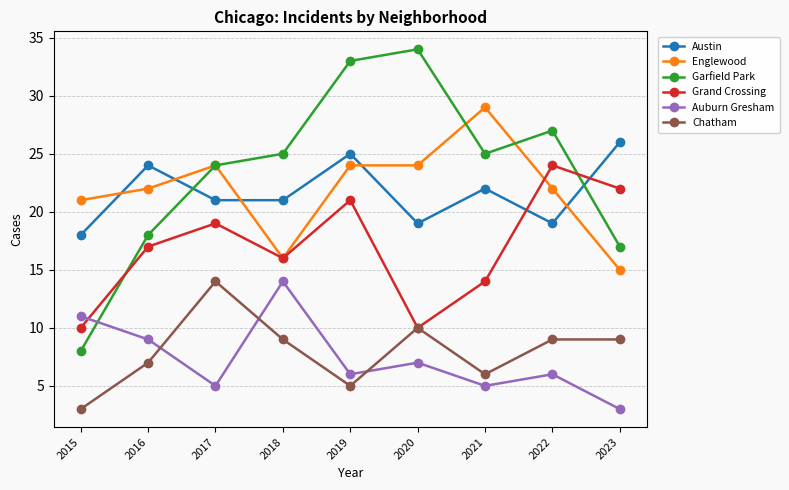

The value of Austin at 2015 is 18. True or false?

True